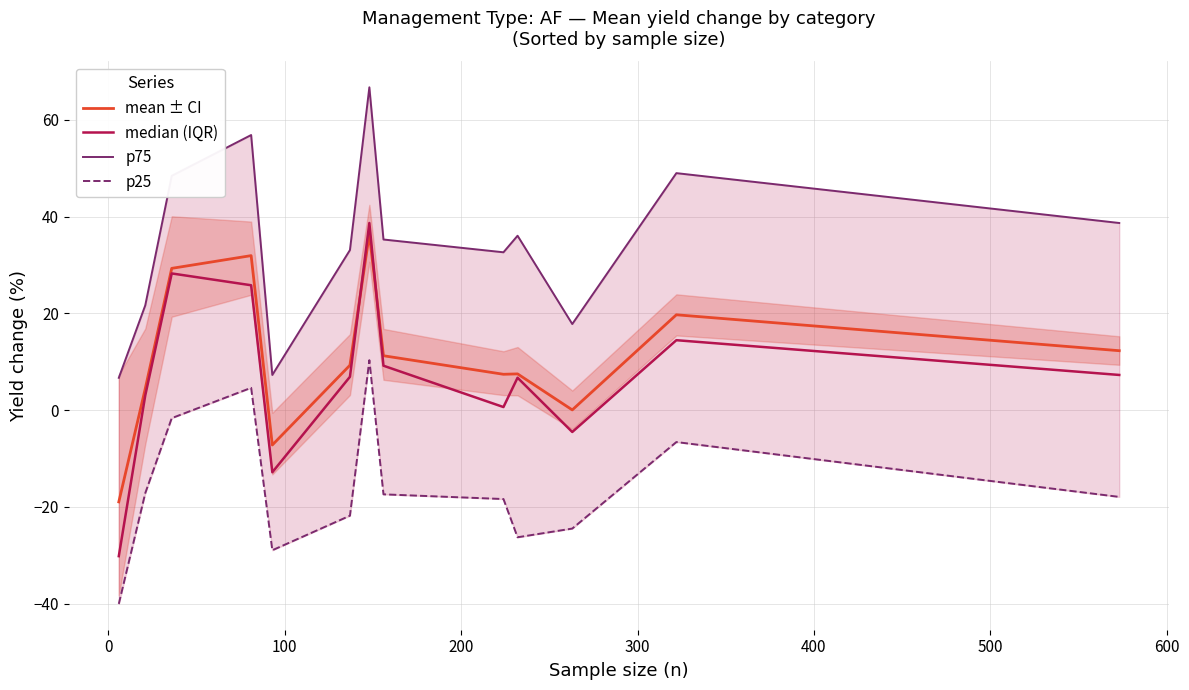

What are all the series names shown in the legend?

mean ± CI, median (IQR), p75, p25